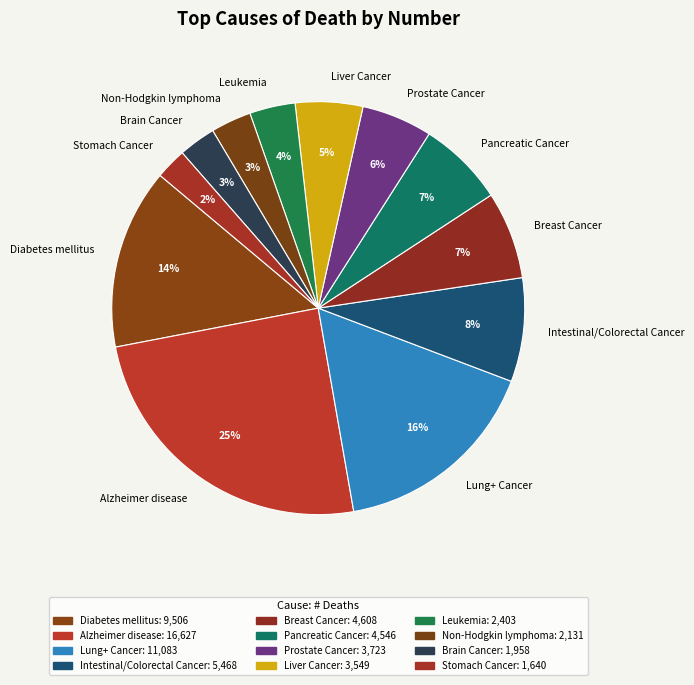

Approximately how many times larger is the value at Brain Cancer compared to Intestinal/Colorectal Cancer?

0.4